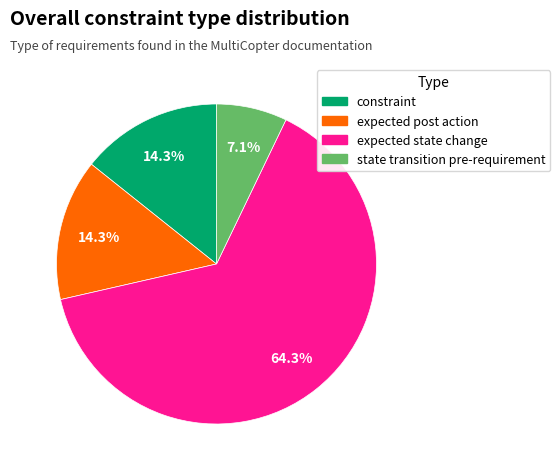

Between constraint and state transition pre-requirement, which is larger?

constraint